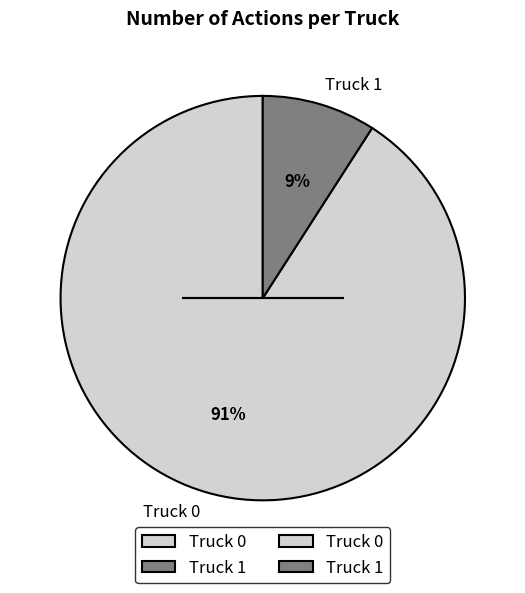

How many segments does this pie chart have?

2